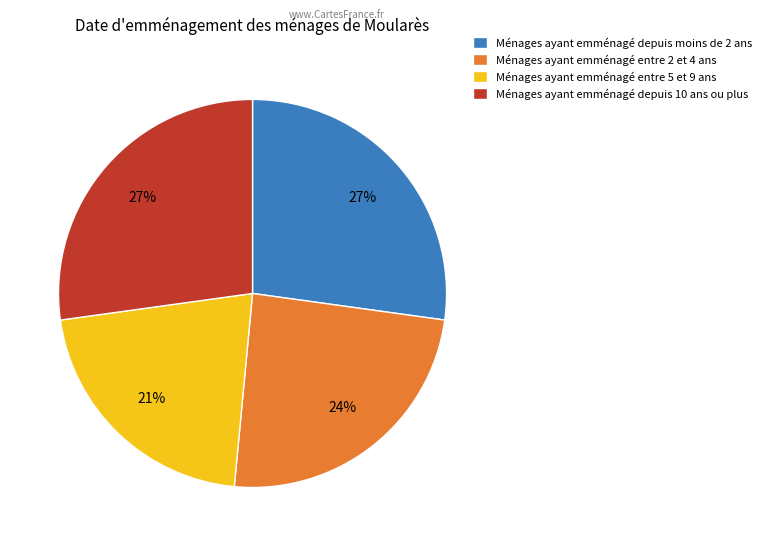

To the nearest percent, what percentage of the pie is Ménages ayant emménagé depuis 10 ans ou plus?

27%